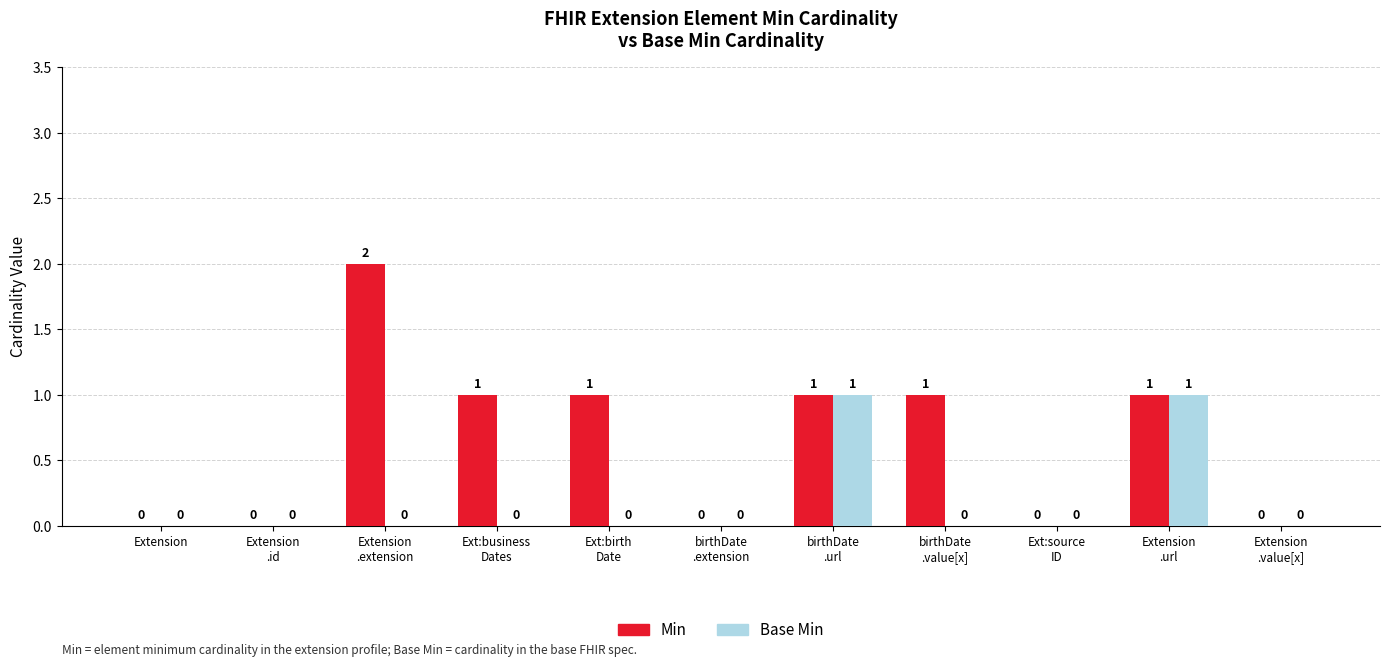

Count the number of data series in this chart.

2